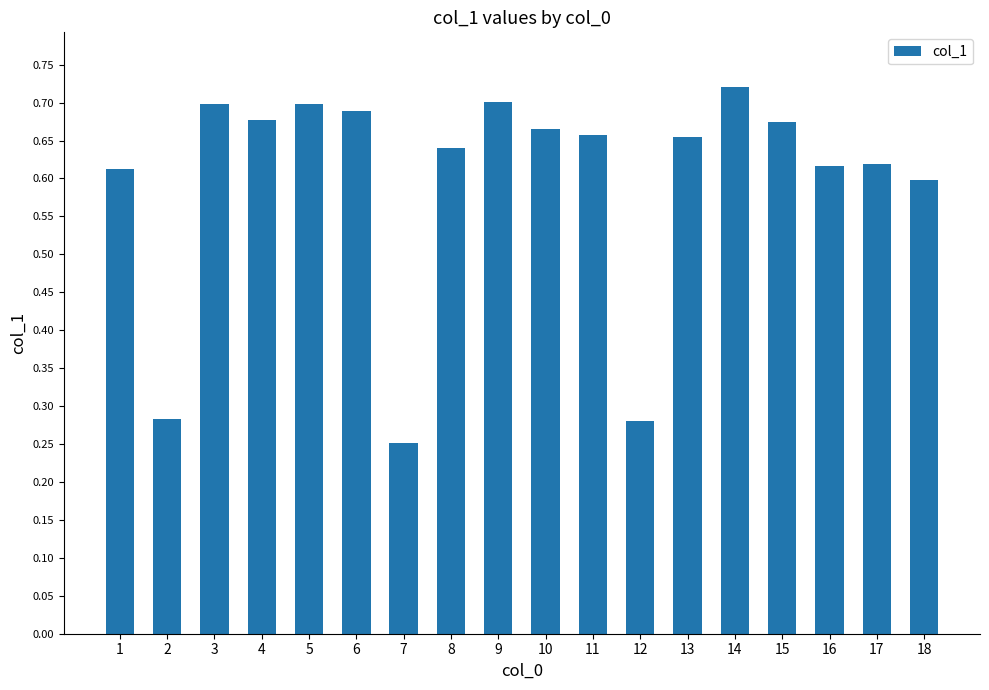

What is the difference between the second highest and minimum values?

0.4